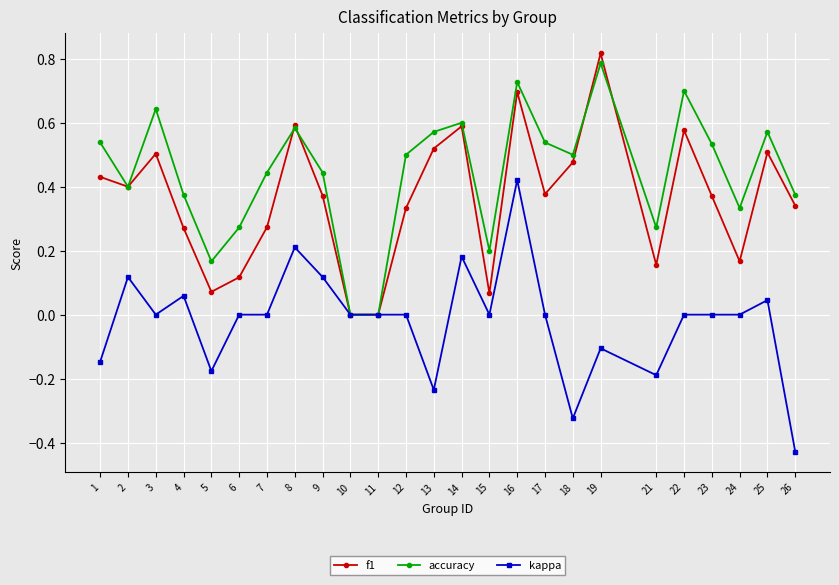

Where is the first local maximum for f1?

3